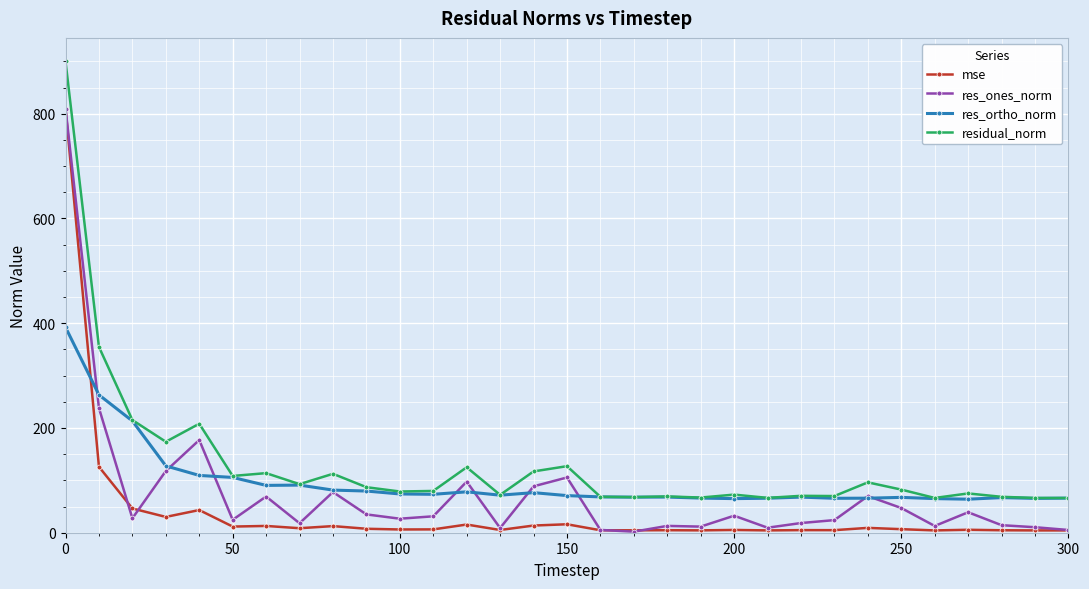

How many values in the mse series are below 6?

14